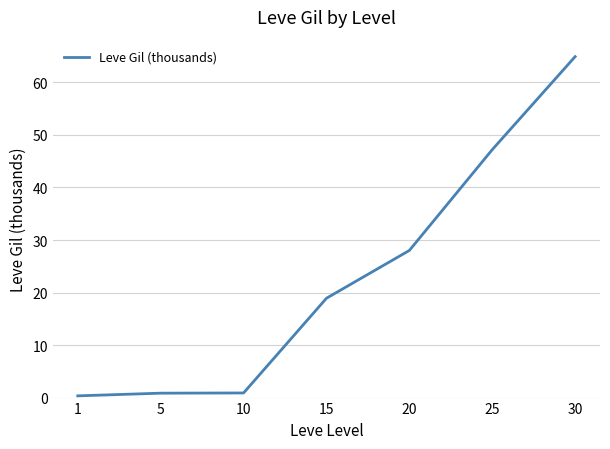

What is the change in value from 10 to 15?

+18.0